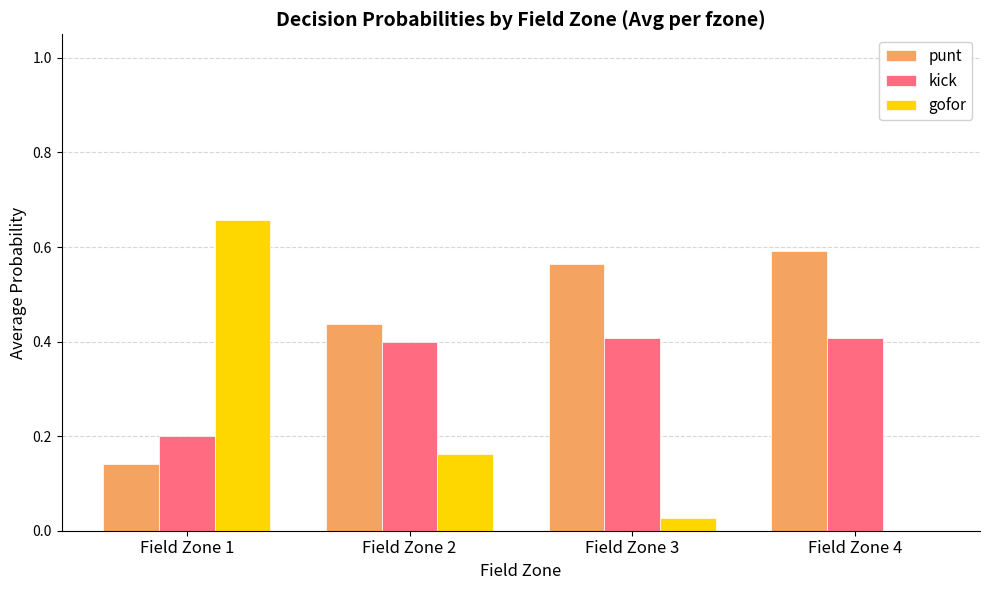

Which series has the widest spread of values?

gofor